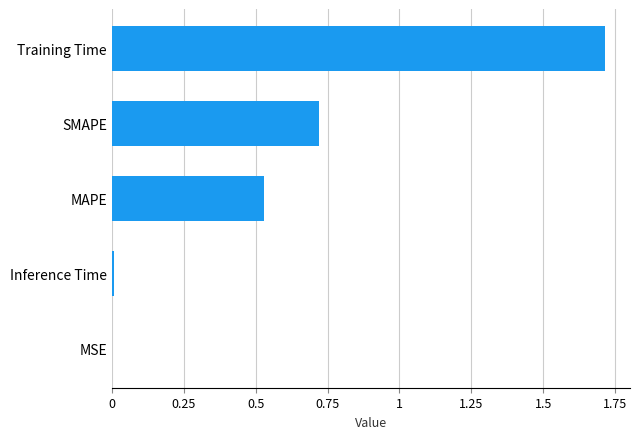

How many categories are shown in the chart?

5